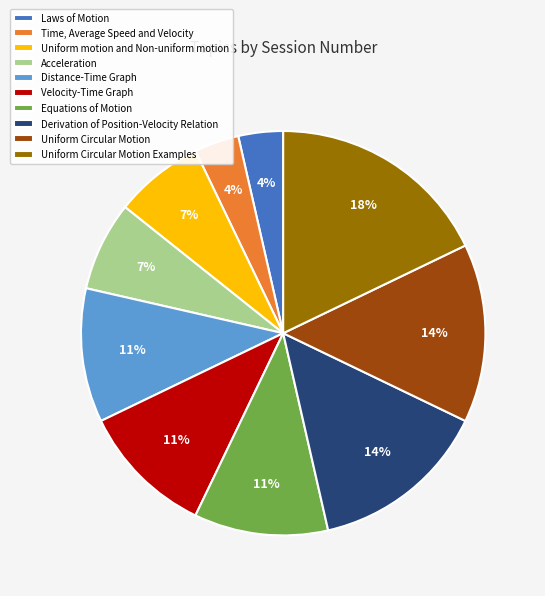

Approximately how many times larger is the value at Derivation of Position-Velocity Relation compared to Uniform motion and Non-uniform motion?

2.0